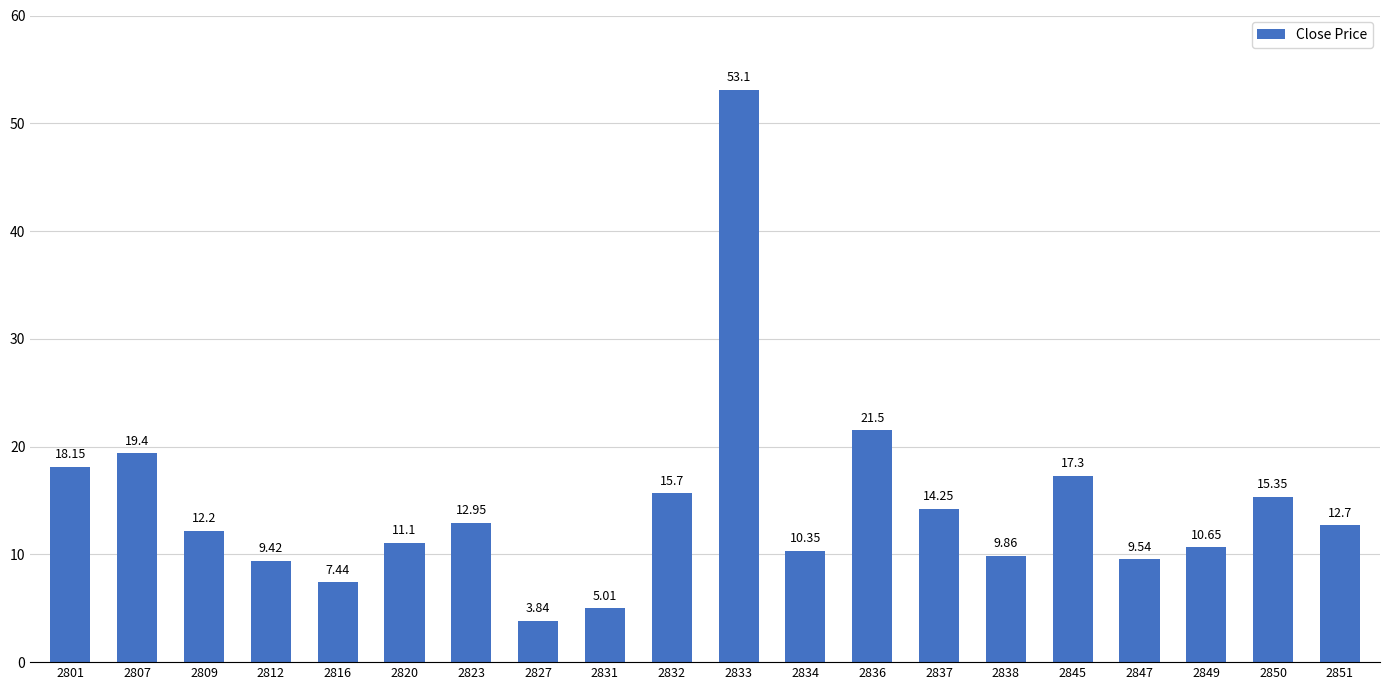

What is the sum of all values?

289.8